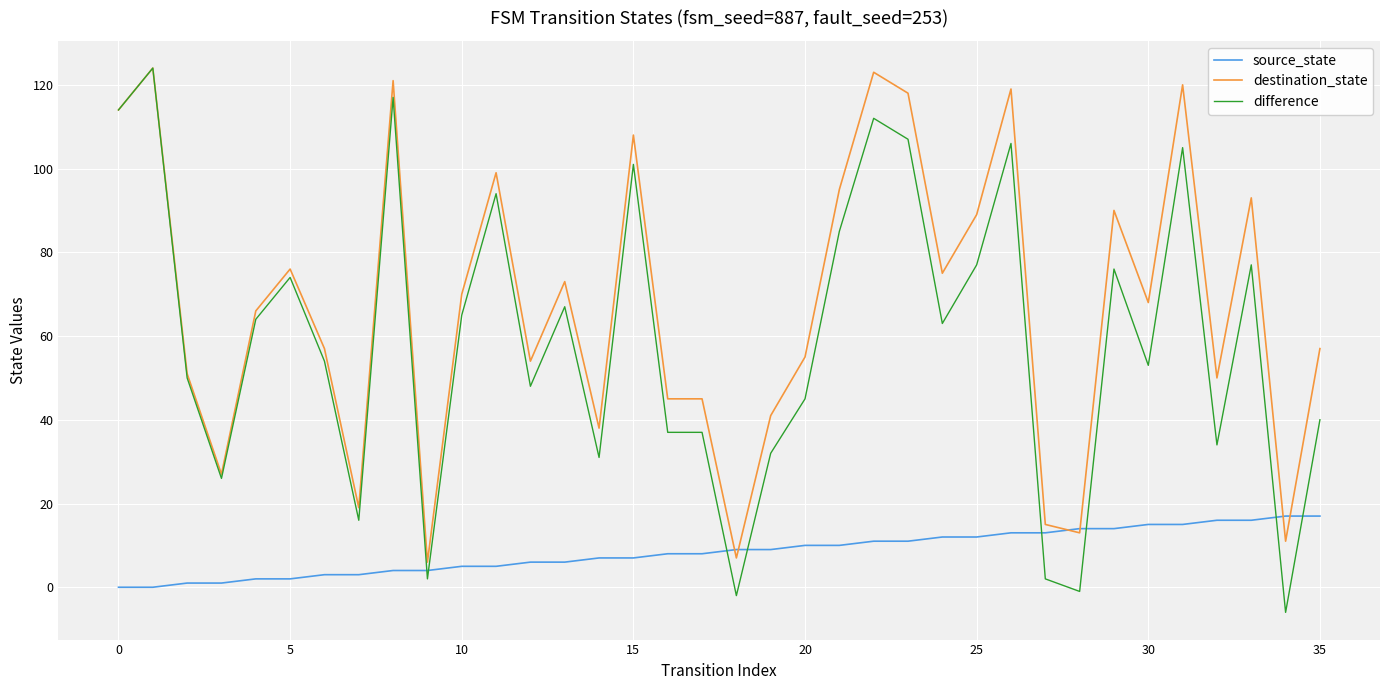

Which series has the largest range (max minus min)?

difference